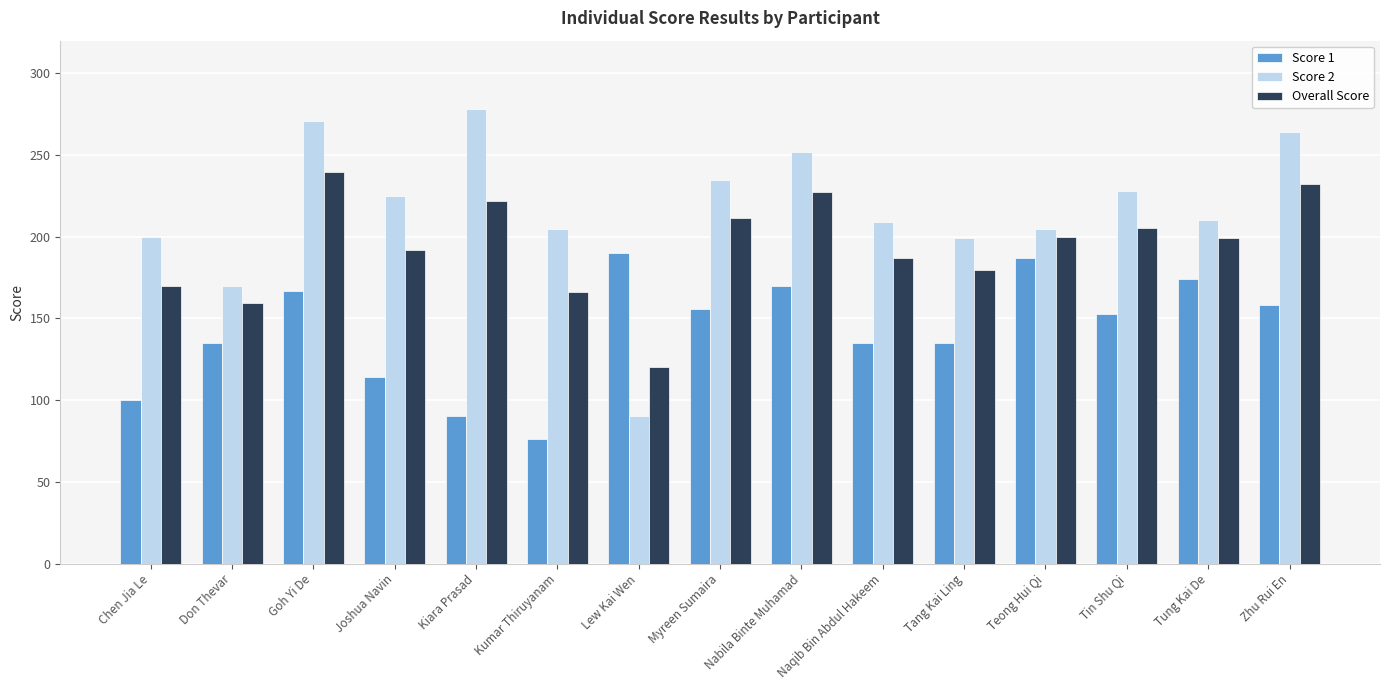

What position from the left is Don Thevar?

2